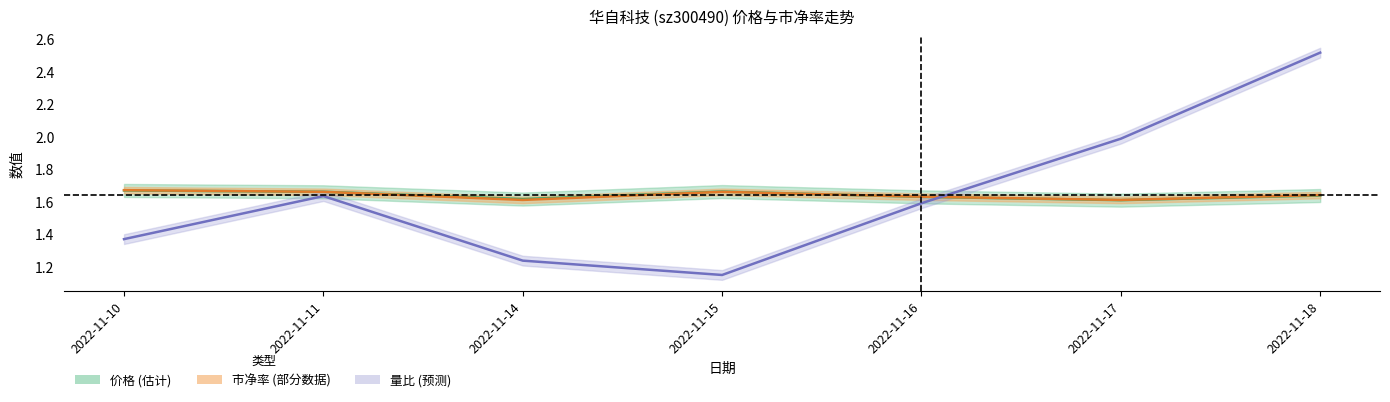

Reading left to right, extract all data points from this chart.

价格: 1.7	1.7	1.6	1.7	1.6	1.6	1.6
市净率: 1.7	1.7	1.6	1.7	1.6	1.6	1.6
量比: 1.4	1.6	1.2	1.1	1.6	2.0	2.5